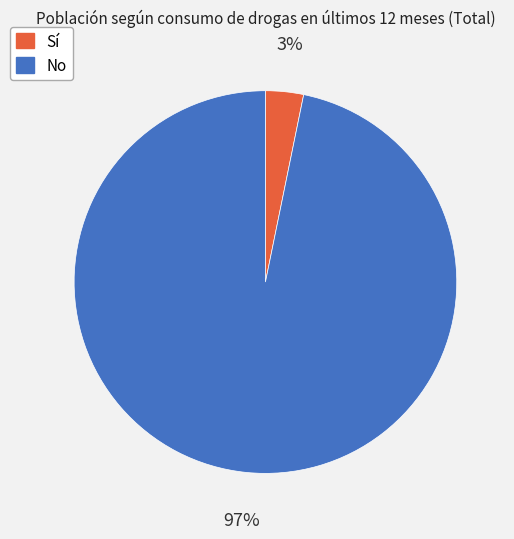

What is the smallest slice in the pie chart?

Sí